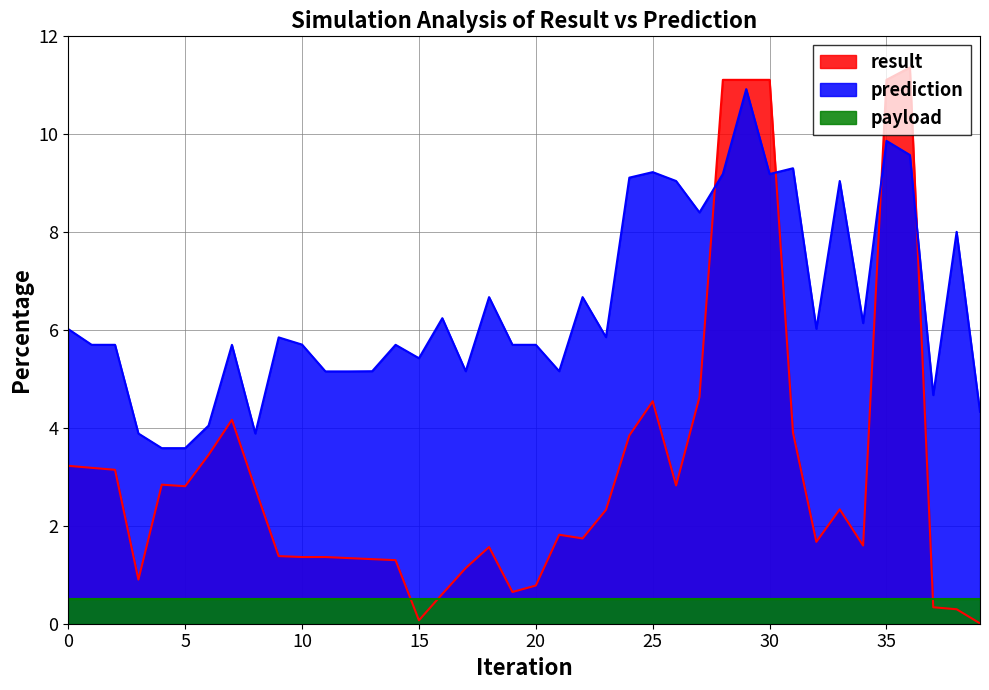

Rank the series by their maximum value, from highest to lowest.

result, prediction, payload